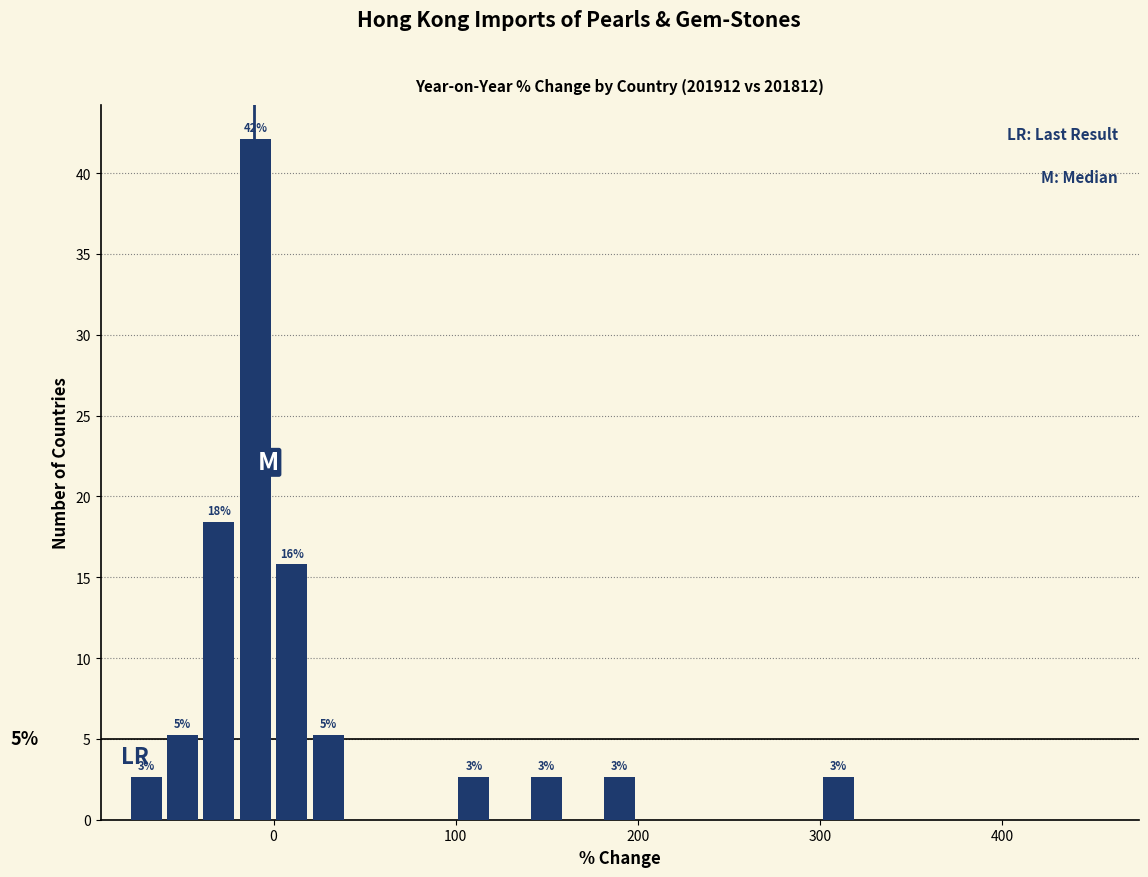

Read against the x-axis, roughly where is the centre of the tallest bar?

-10